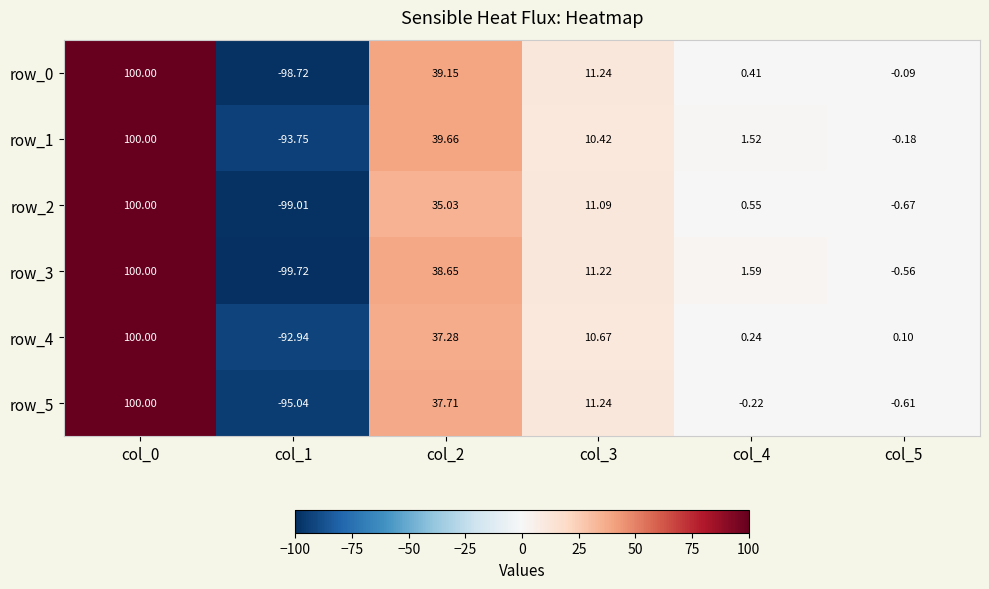

How many values in the row_4 series are below 10?

3